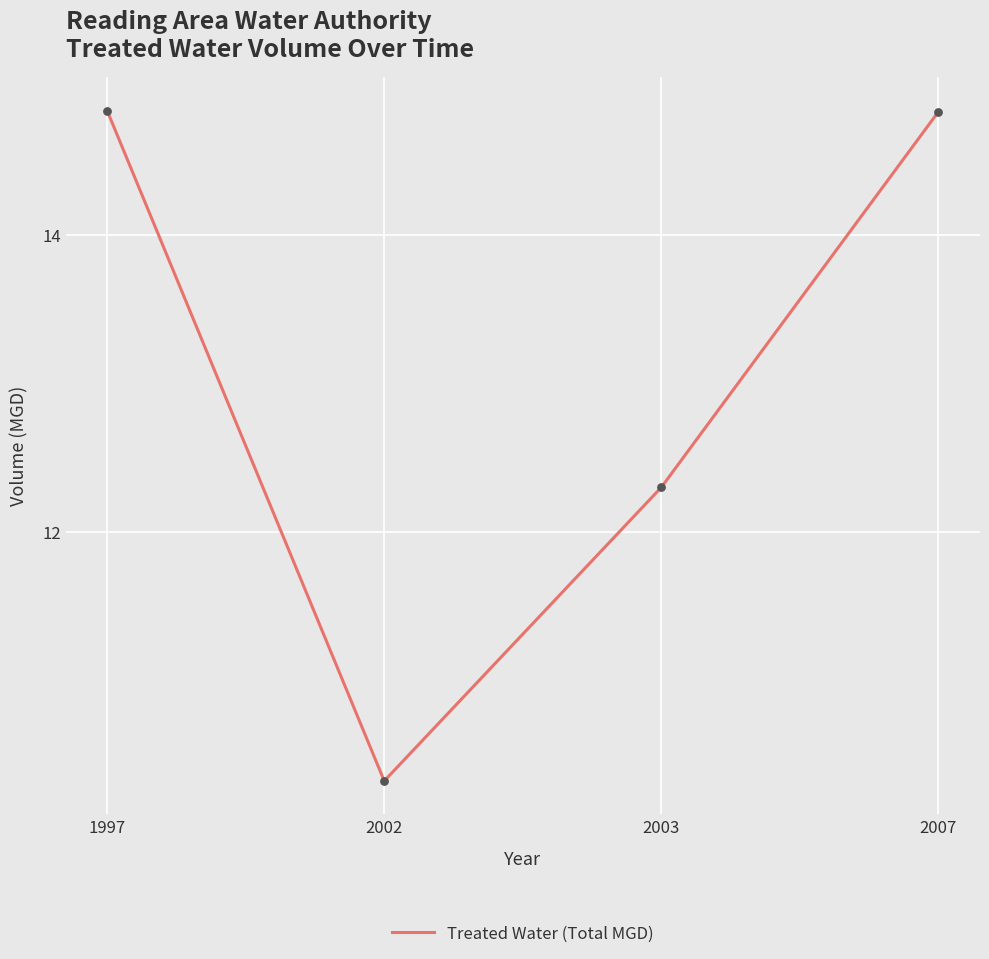

What is the ratio of the value at 2003 to the value at 2002?

1.2